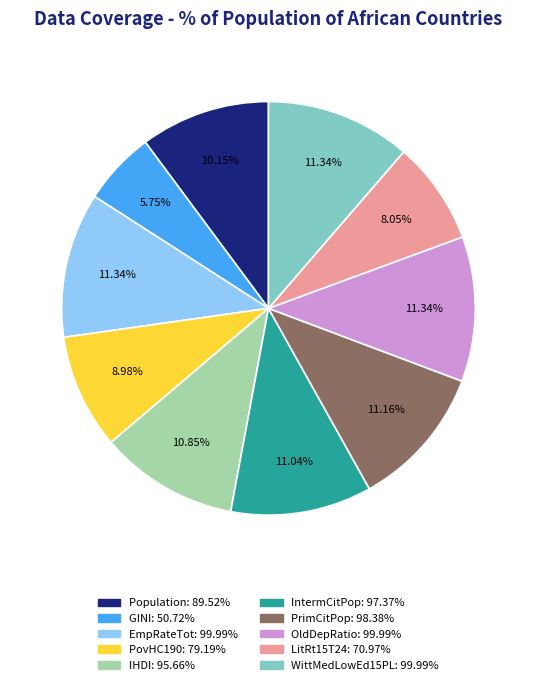

True or false: Population accounts for 2% of the total.

False